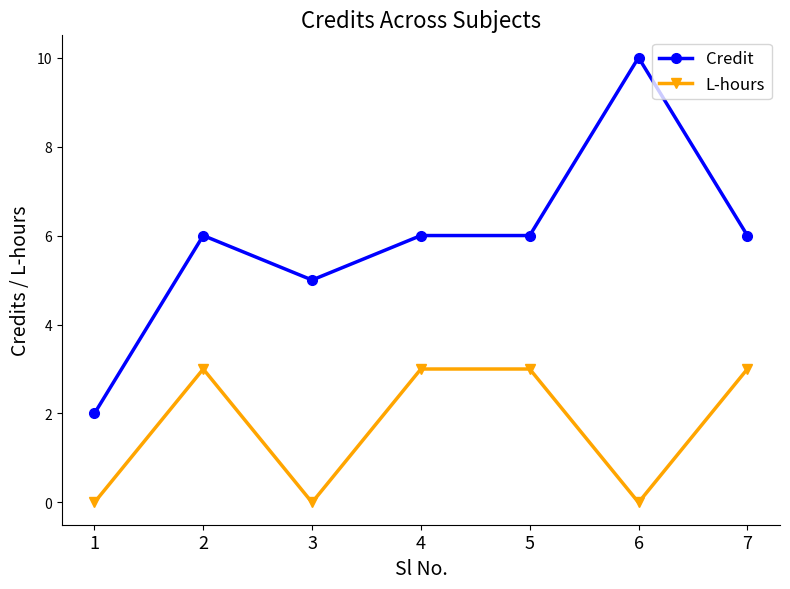

At which category is the sum across all series the highest?

6